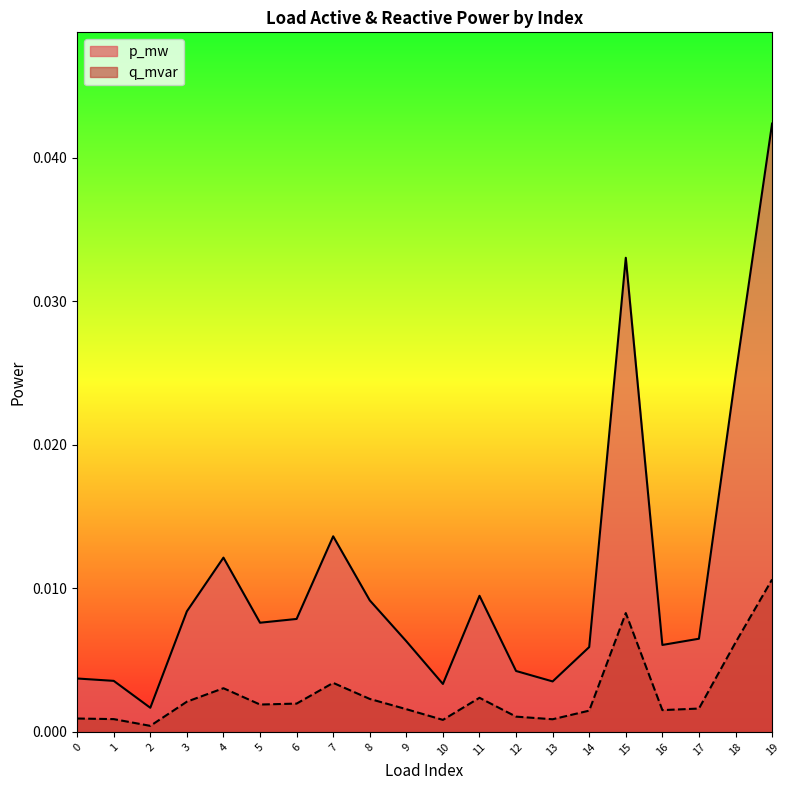

List the series in order of their overall mean, highest first.

p_mw, q_mvar